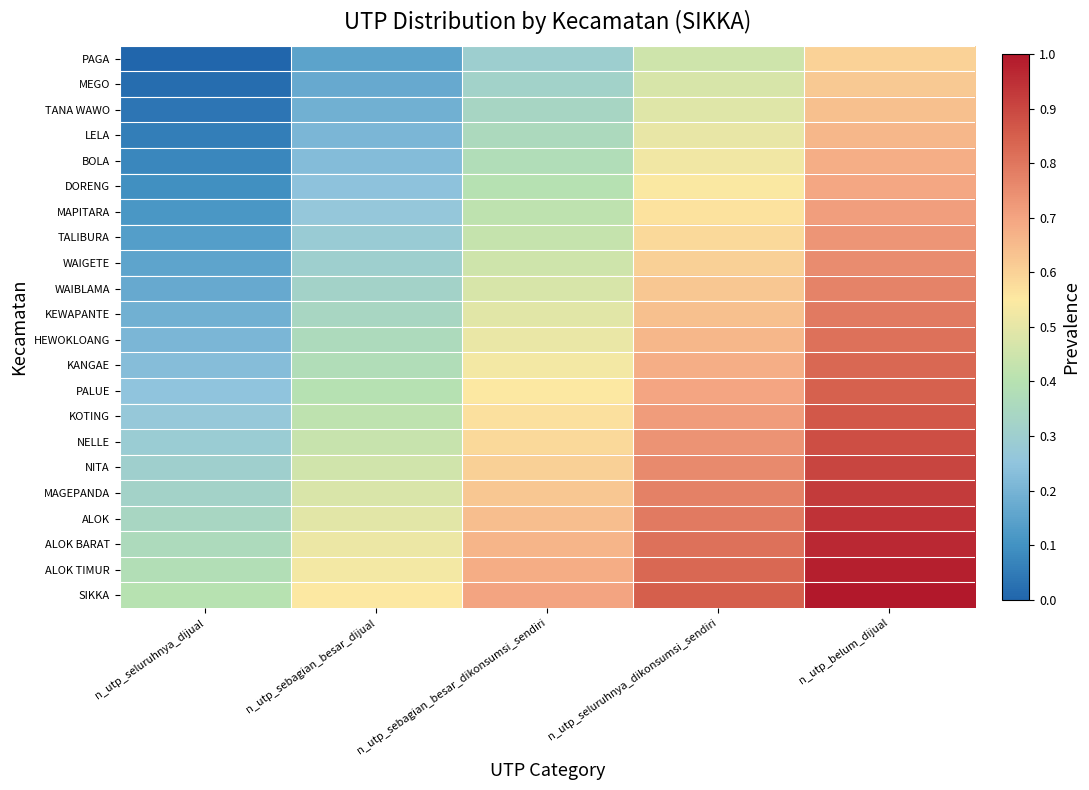

Reading right to left, list all the values displayed in this chart.

PAGA: n_utp_belum_dijual=0.6	n_utp_seluruhnya_dikonsumsi_sendiri=0.4	n_utp_sebagian_besar_dikonsumsi_sendiri=0.3	n_utp_sebagian_besar_dijual=0.1	n_utp_seluruhnya_dijual=0.0
MEGO: n_utp_belum_dijual=0.6	n_utp_seluruhnya_dikonsumsi_sendiri=0.5	n_utp_sebagian_besar_dikonsumsi_sendiri=0.3	n_utp_sebagian_besar_dijual=0.2	n_utp_seluruhnya_dijual=0.0
TANA WAWO: n_utp_belum_dijual=0.6	n_utp_seluruhnya_dikonsumsi_sendiri=0.5	n_utp_sebagian_besar_dikonsumsi_sendiri=0.3	n_utp_sebagian_besar_dijual=0.2	n_utp_seluruhnya_dijual=0.0
LELA: n_utp_belum_dijual=0.7	n_utp_seluruhnya_dikonsumsi_sendiri=0.5	n_utp_sebagian_besar_dikonsumsi_sendiri=0.4	n_utp_sebagian_besar_dijual=0.2	n_utp_seluruhnya_dijual=0.1
BOLA: n_utp_belum_dijual=0.7	n_utp_seluruhnya_dikonsumsi_sendiri=0.5	n_utp_sebagian_besar_dikonsumsi_sendiri=0.4	n_utp_sebagian_besar_dijual=0.2	n_utp_seluruhnya_dijual=0.1
DORENG: n_utp_belum_dijual=0.7	n_utp_seluruhnya_dikonsumsi_sendiri=0.5	n_utp_sebagian_besar_dikonsumsi_sendiri=0.4	n_utp_sebagian_besar_dijual=0.2	n_utp_seluruhnya_dijual=0.1
MAPITARA: n_utp_belum_dijual=0.7	n_utp_seluruhnya_dikonsumsi_sendiri=0.6	n_utp_sebagian_besar_dikonsumsi_sendiri=0.4	n_utp_sebagian_besar_dijual=0.3	n_utp_seluruhnya_dijual=0.1
TALIBURA: n_utp_belum_dijual=0.7	n_utp_seluruhnya_dikonsumsi_sendiri=0.6	n_utp_sebagian_besar_dikonsumsi_sendiri=0.4	n_utp_sebagian_besar_dijual=0.3	n_utp_seluruhnya_dijual=0.1
WAIGETE: n_utp_belum_dijual=0.8	n_utp_seluruhnya_dikonsumsi_sendiri=0.6	n_utp_sebagian_besar_dikonsumsi_sendiri=0.5	n_utp_sebagian_besar_dijual=0.3	n_utp_seluruhnya_dijual=0.2
WAIBLAMA: n_utp_belum_dijual=0.8	n_utp_seluruhnya_dikonsumsi_sendiri=0.6	n_utp_sebagian_besar_dikonsumsi_sendiri=0.5	n_utp_sebagian_besar_dijual=0.3	n_utp_seluruhnya_dijual=0.2
KEWAPANTE: n_utp_belum_dijual=0.8	n_utp_seluruhnya_dikonsumsi_sendiri=0.6	n_utp_sebagian_besar_dikonsumsi_sendiri=0.5	n_utp_sebagian_besar_dijual=0.3	n_utp_seluruhnya_dijual=0.2
HEWOKLOANG: n_utp_belum_dijual=0.8	n_utp_seluruhnya_dikonsumsi_sendiri=0.7	n_utp_sebagian_besar_dikonsumsi_sendiri=0.5	n_utp_sebagian_besar_dijual=0.4	n_utp_seluruhnya_dijual=0.2
KANGAE: n_utp_belum_dijual=0.8	n_utp_seluruhnya_dikonsumsi_sendiri=0.7	n_utp_sebagian_besar_dikonsumsi_sendiri=0.5	n_utp_sebagian_besar_dijual=0.4	n_utp_seluruhnya_dijual=0.2
PALUE: n_utp_belum_dijual=0.8	n_utp_seluruhnya_dikonsumsi_sendiri=0.7	n_utp_sebagian_besar_dikonsumsi_sendiri=0.5	n_utp_sebagian_besar_dijual=0.4	n_utp_seluruhnya_dijual=0.2
KOTING: n_utp_belum_dijual=0.9	n_utp_seluruhnya_dikonsumsi_sendiri=0.7	n_utp_sebagian_besar_dikonsumsi_sendiri=0.6	n_utp_sebagian_besar_dijual=0.4	n_utp_seluruhnya_dijual=0.3
NELLE: n_utp_belum_dijual=0.9	n_utp_seluruhnya_dikonsumsi_sendiri=0.7	n_utp_sebagian_besar_dikonsumsi_sendiri=0.6	n_utp_sebagian_besar_dijual=0.4	n_utp_seluruhnya_dijual=0.3
NITA: n_utp_belum_dijual=0.9	n_utp_seluruhnya_dikonsumsi_sendiri=0.8	n_utp_sebagian_besar_dikonsumsi_sendiri=0.6	n_utp_sebagian_besar_dijual=0.5	n_utp_seluruhnya_dijual=0.3
MAGEPANDA: n_utp_belum_dijual=0.9	n_utp_seluruhnya_dikonsumsi_sendiri=0.8	n_utp_sebagian_besar_dikonsumsi_sendiri=0.6	n_utp_sebagian_besar_dijual=0.5	n_utp_seluruhnya_dijual=0.3
ALOK: n_utp_belum_dijual=0.9	n_utp_seluruhnya_dikonsumsi_sendiri=0.8	n_utp_sebagian_besar_dikonsumsi_sendiri=0.6	n_utp_sebagian_besar_dijual=0.5	n_utp_seluruhnya_dijual=0.3
ALOK BARAT: n_utp_belum_dijual=1.0	n_utp_seluruhnya_dikonsumsi_sendiri=0.8	n_utp_sebagian_besar_dikonsumsi_sendiri=0.7	n_utp_sebagian_besar_dijual=0.5	n_utp_seluruhnya_dijual=0.4
ALOK TIMUR: n_utp_belum_dijual=1.0	n_utp_seluruhnya_dikonsumsi_sendiri=0.8	n_utp_sebagian_besar_dikonsumsi_sendiri=0.7	n_utp_sebagian_besar_dijual=0.5	n_utp_seluruhnya_dijual=0.4
SIKKA: n_utp_belum_dijual=1.0	n_utp_seluruhnya_dikonsumsi_sendiri=0.8	n_utp_sebagian_besar_dikonsumsi_sendiri=0.7	n_utp_sebagian_besar_dijual=0.6	n_utp_seluruhnya_dijual=0.4